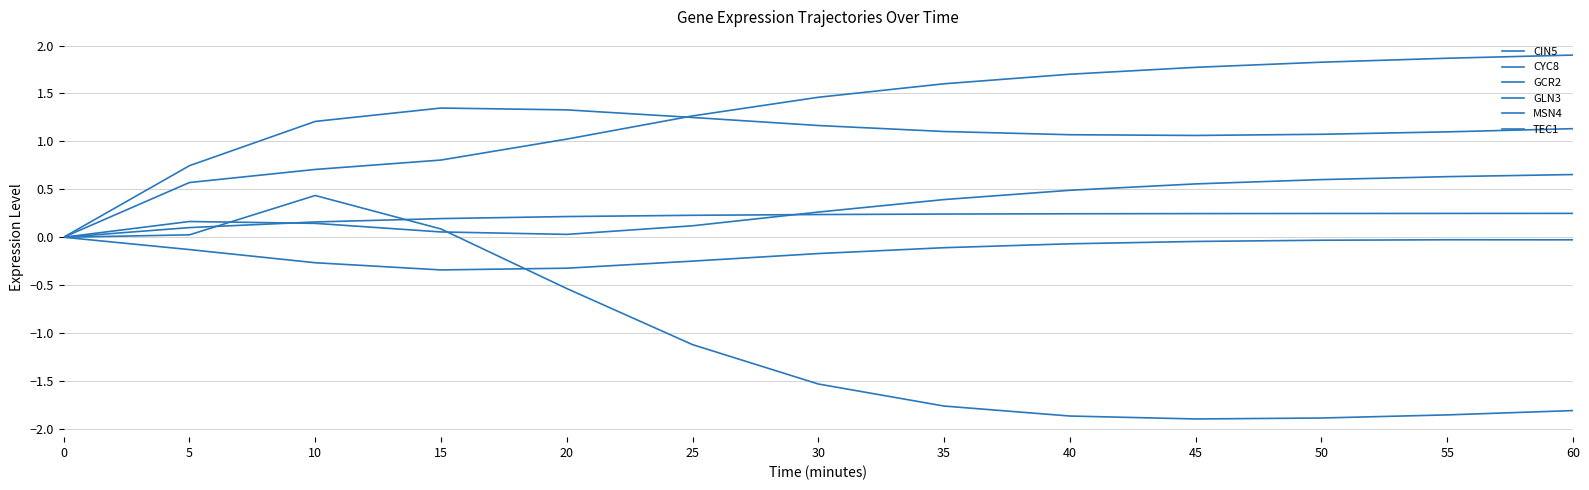

Rank the series by their maximum value, from highest to lowest.

CIN5, MSN4, GLN3, TEC1, GCR2, CYC8